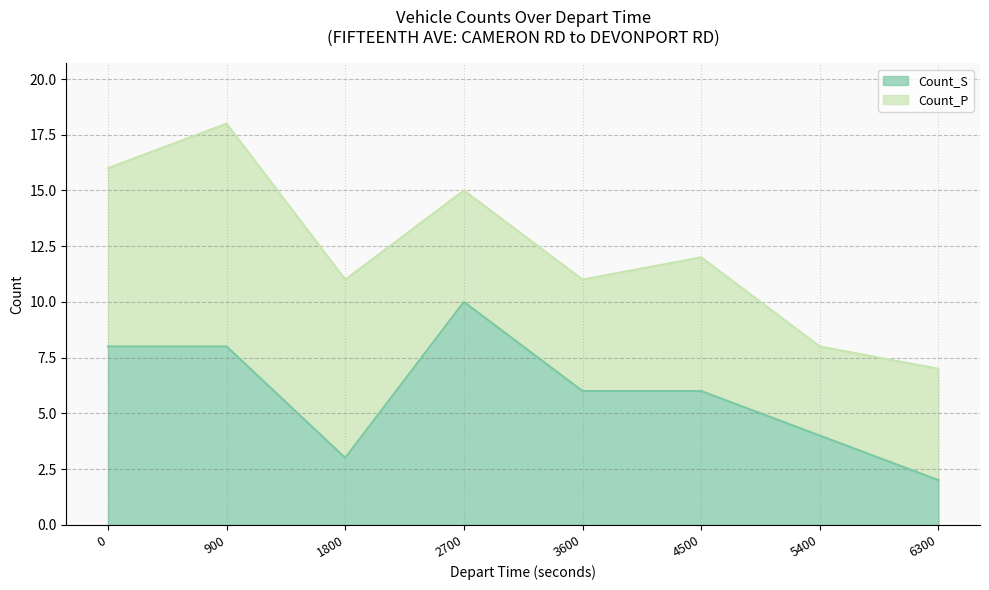

Which category has the lowest value across all series?

6300